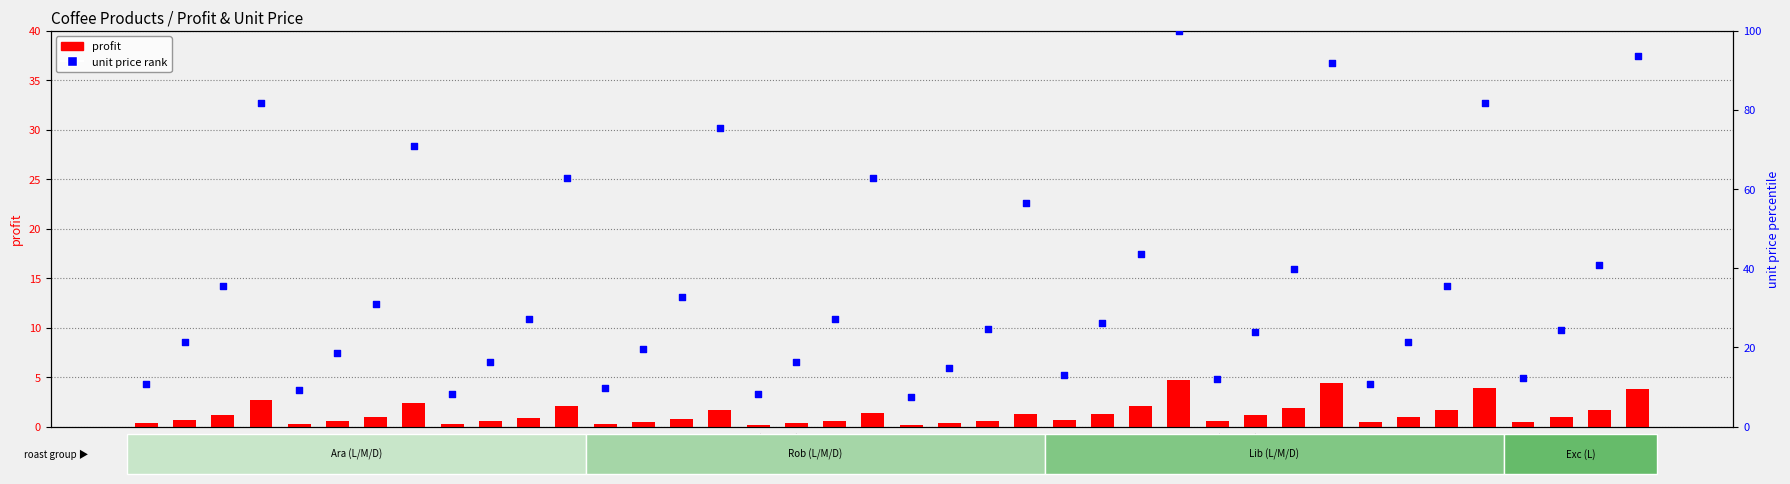

Which series has the largest total across all categories?

unit price rank